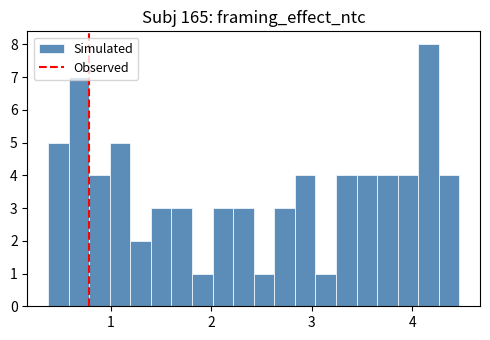

Read against the x-axis, roughly where is the centre of the tallest bar?

4.2